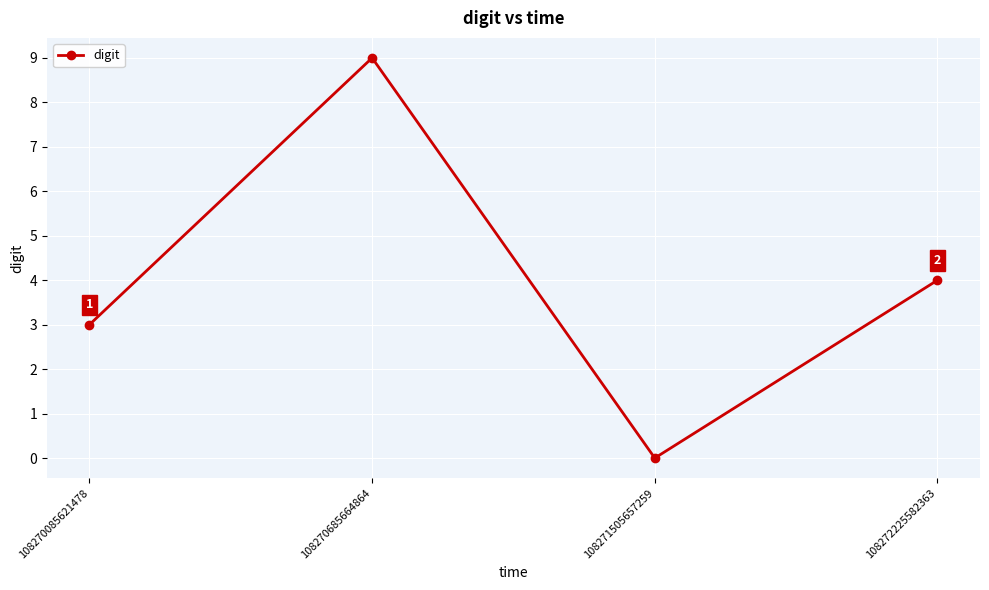

Approximately how many times larger is the value at 108272225582363 compared to 108270685664864?

0.4